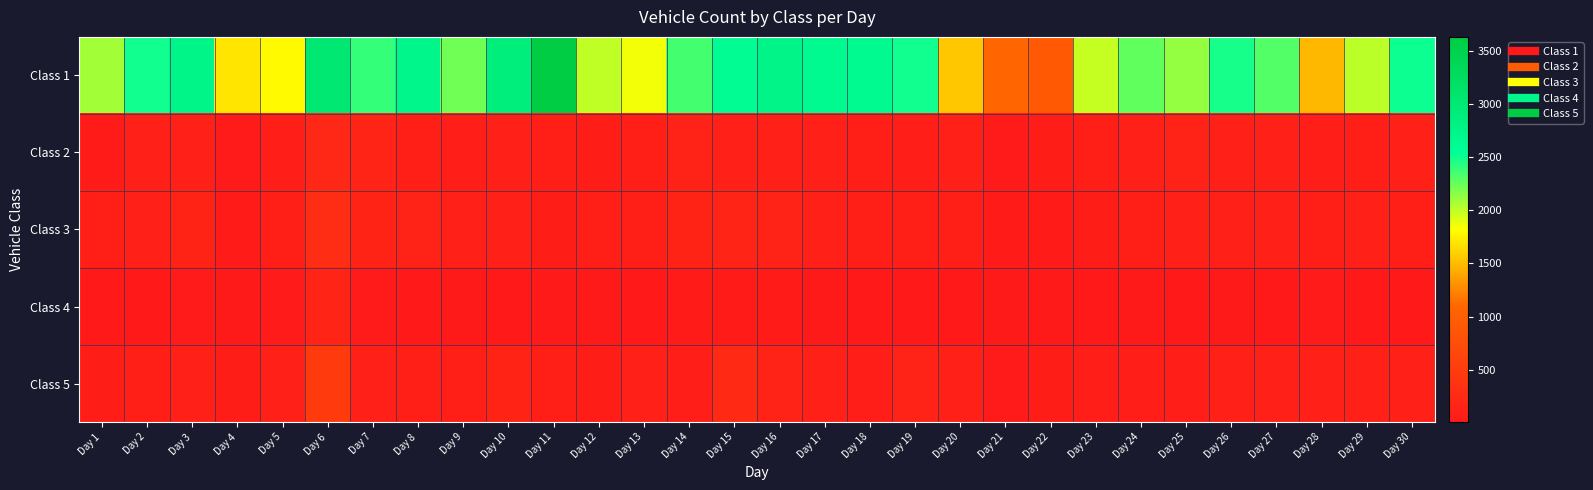

Rank the series by their maximum value, from highest to lowest.

Class 1, Class 5, Class 3, Class 2, Class 4